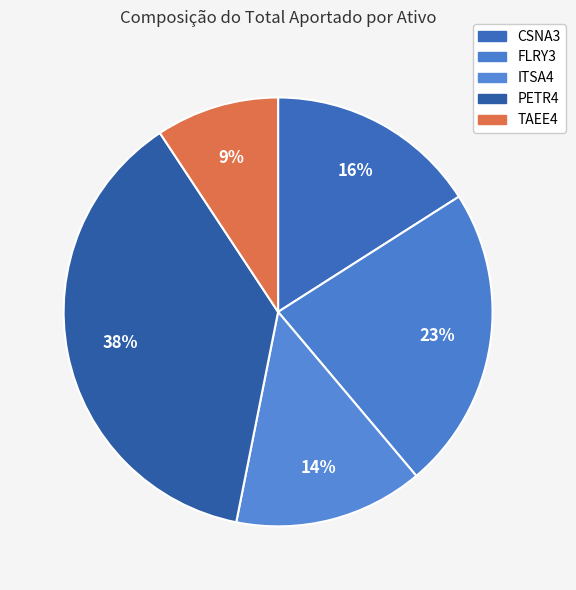

Which category has the biggest portion of the pie?

PETR4